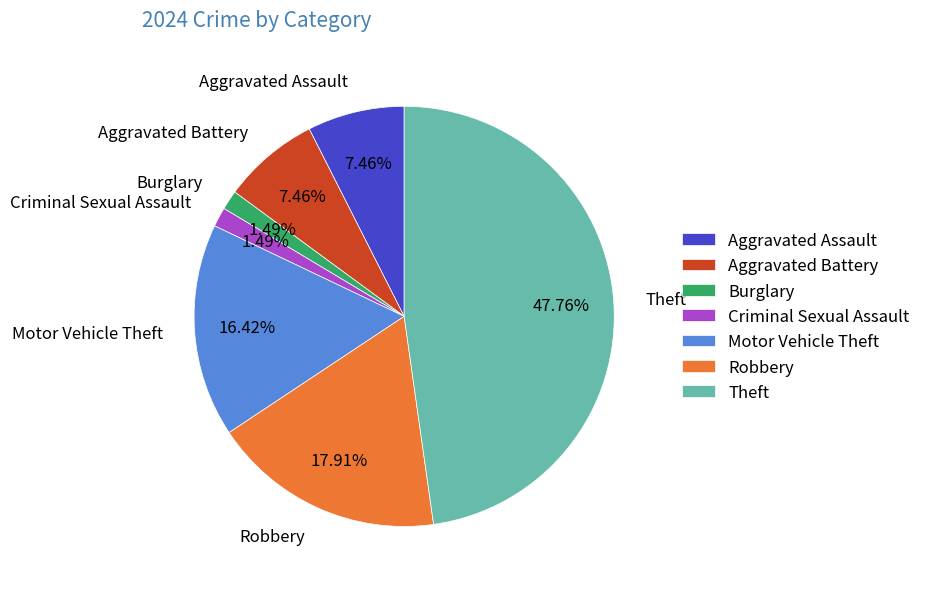

To the nearest percent, what is the difference between the Burglary and Theft slice percentages?

46%